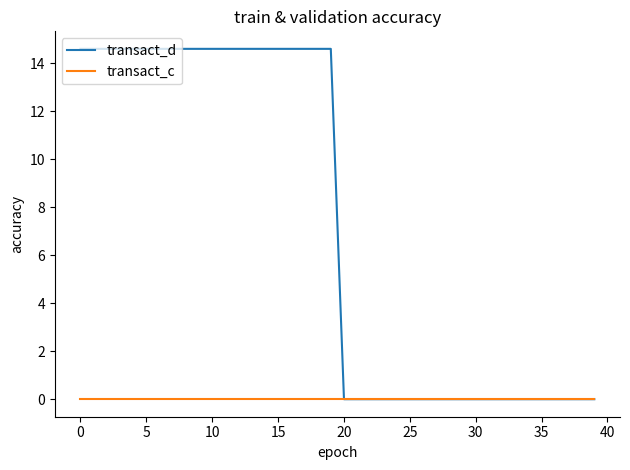

At how many categories does at least one series exceed 11?

20